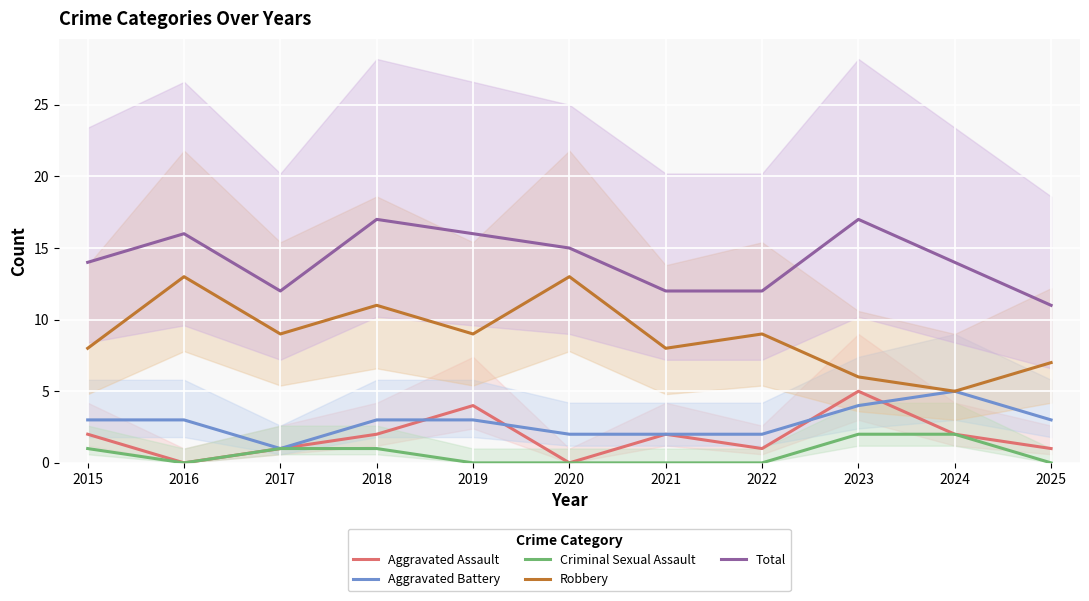

Count the number of data series in this chart.

5